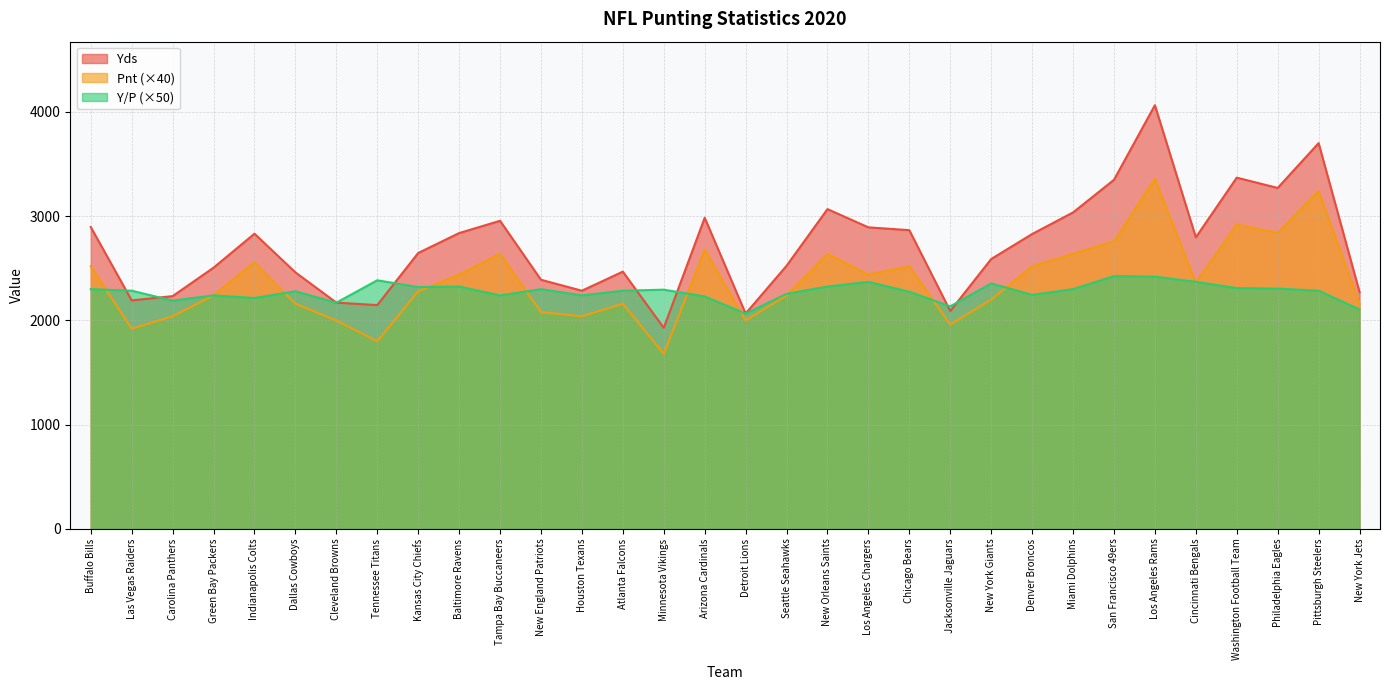

How many data points does each series have?

32